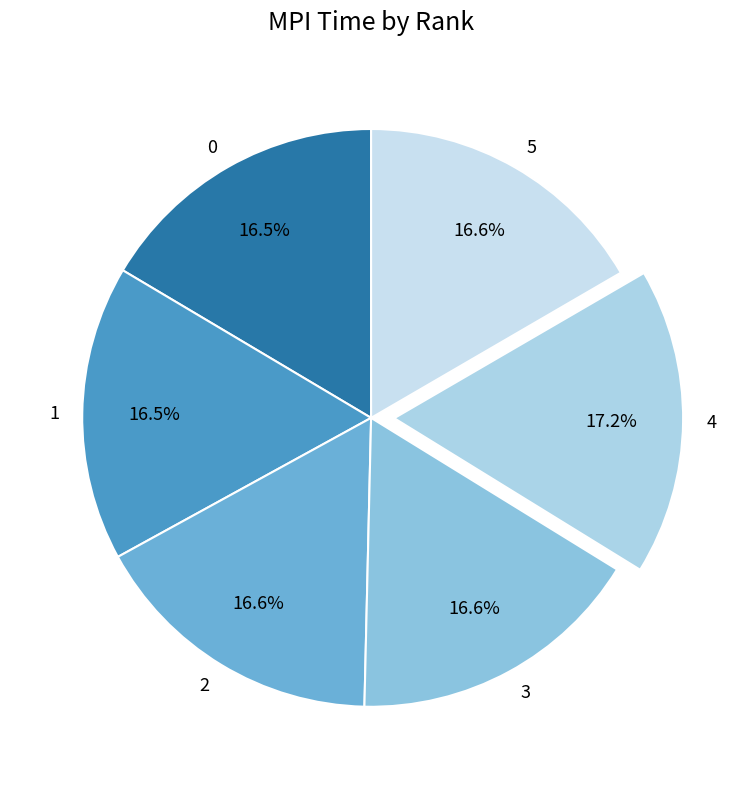

What portion of the pie excludes 1?

83.5%